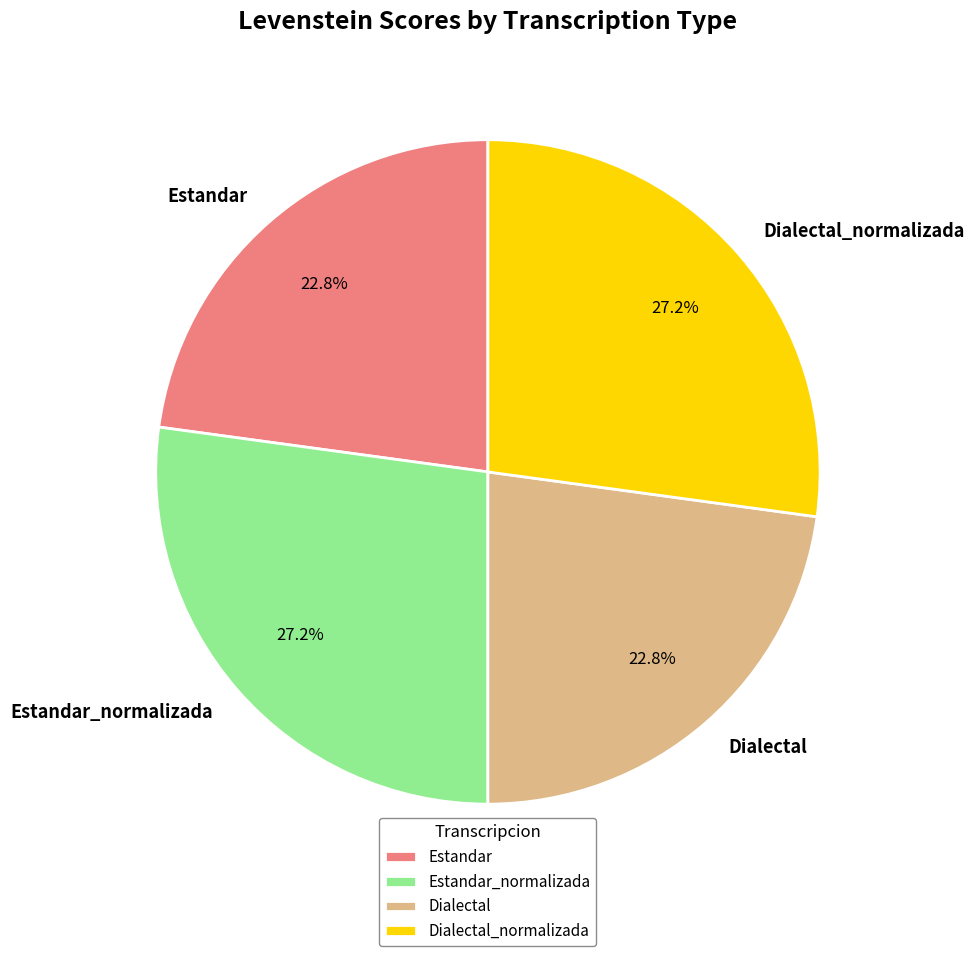

What is the ratio of the value at Dialectal to the value at Dialectal_normalizada?

0.8